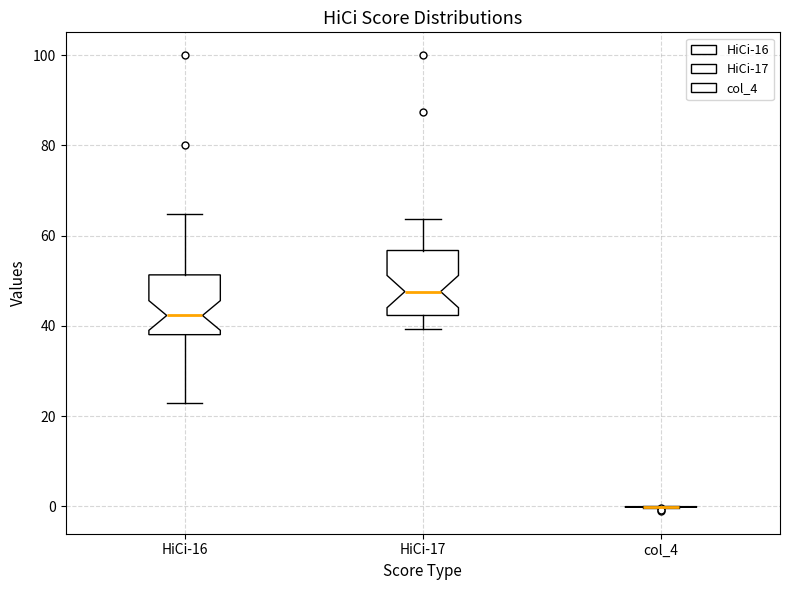

Where is the upper edge of the box for HiCi-16 on the y-axis? The values are not printed on the chart, so give them approximately, as read against the axis.

52